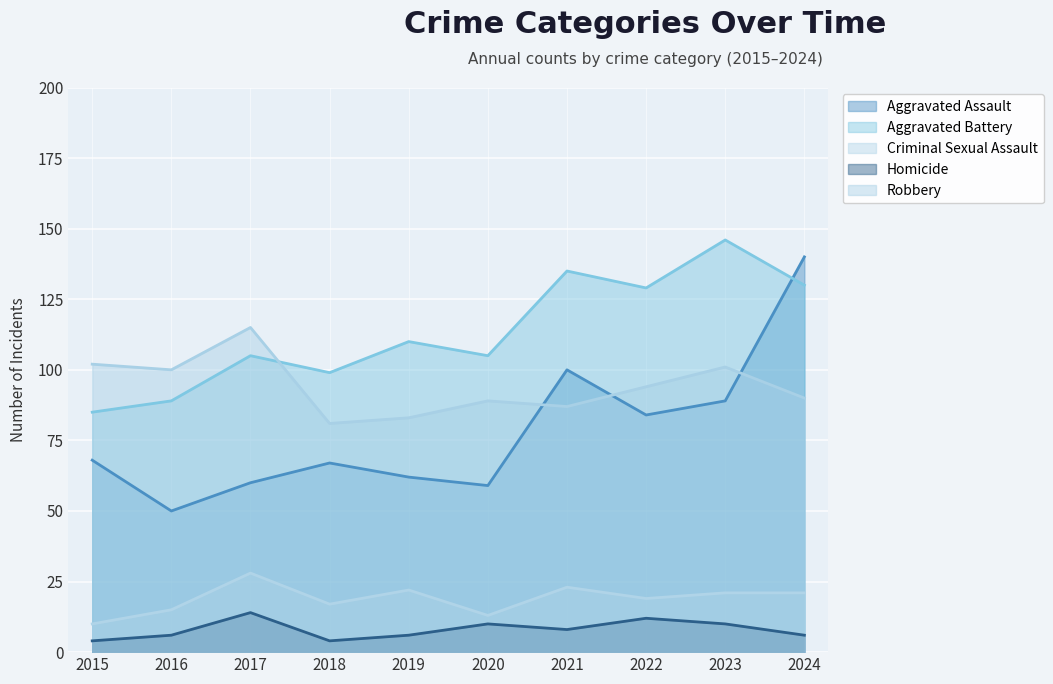

At which label does Criminal Sexual Assault first exceed 21?

2017